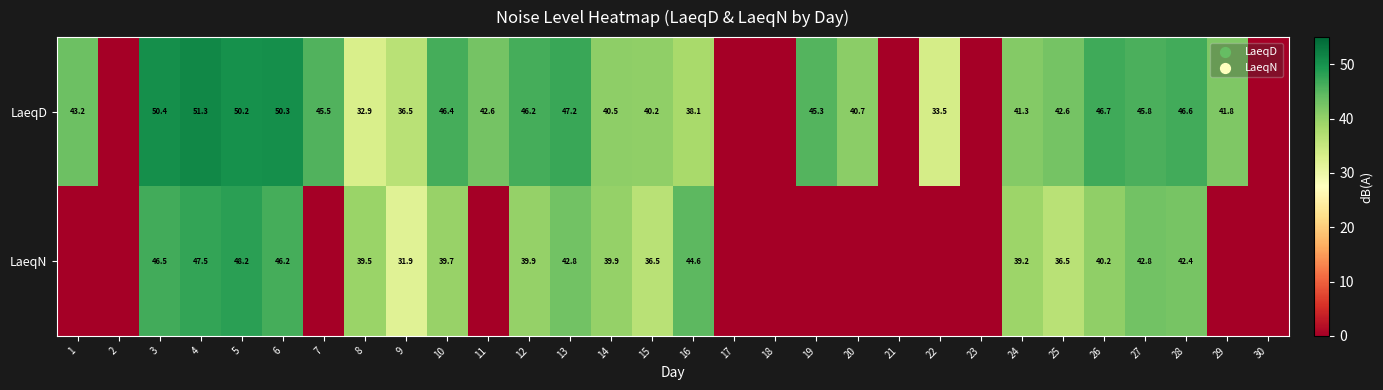

Is the value of LaeqN at 24 greater than the value of LaeqD at 19?

No